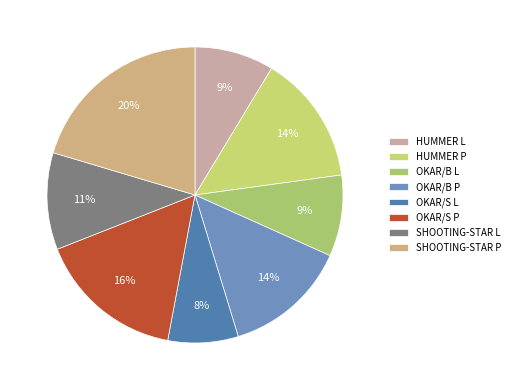

What portion of the pie excludes HUMMER L?

91.3%